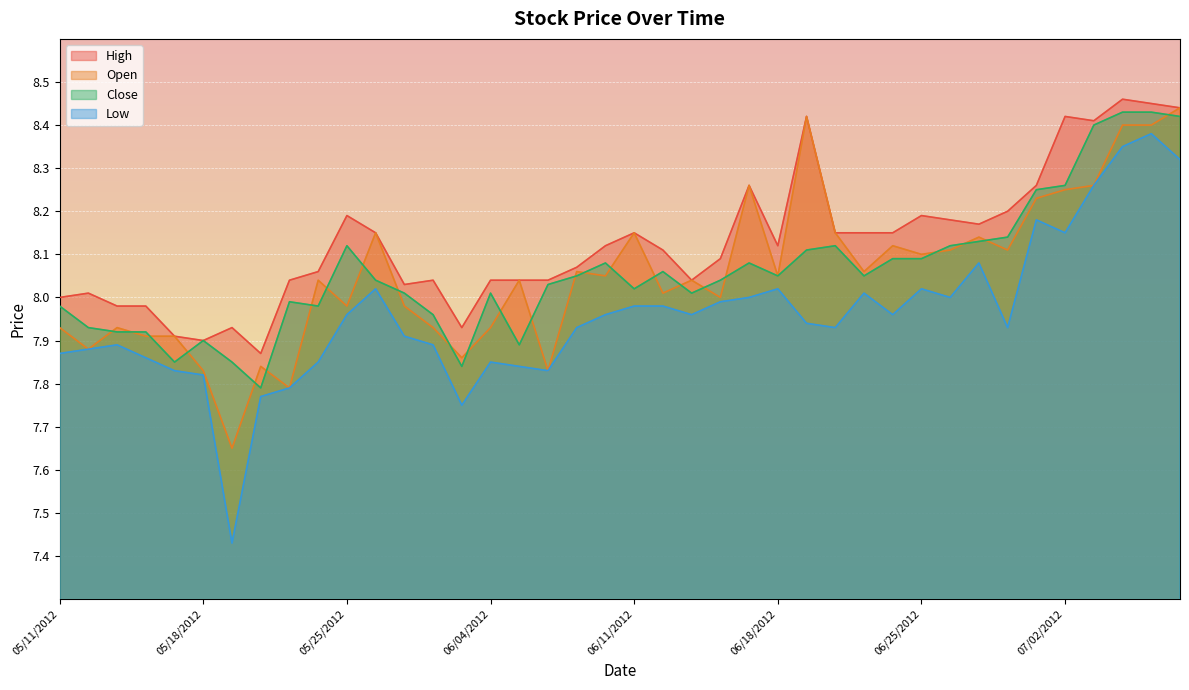

At how many categories does at least one series exceed 8?

32